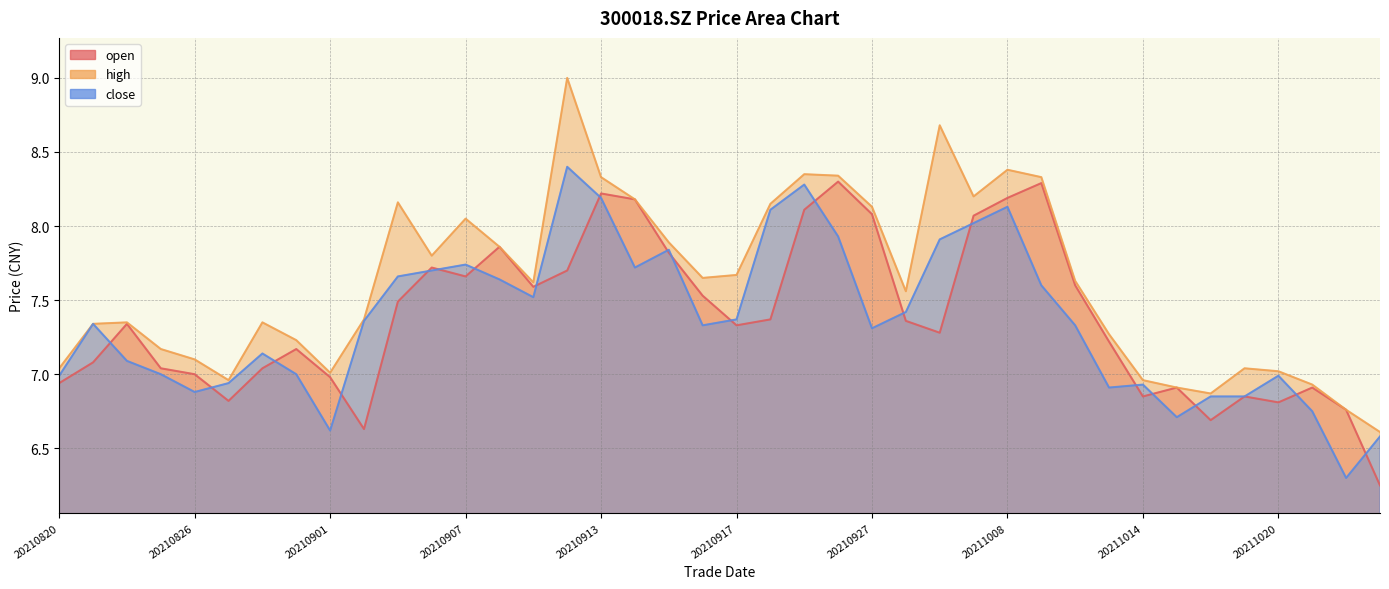

Is the value of close at 20210902 greater than the value of high at 20210923?

No